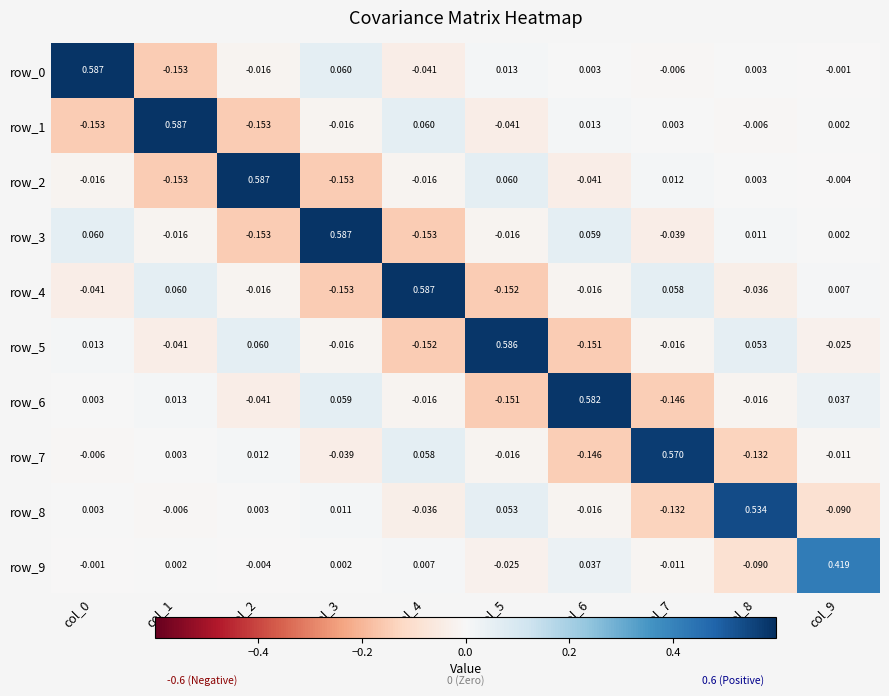

Is the value of row_2 at col_3 greater than the value of row_8 at col_9?

No